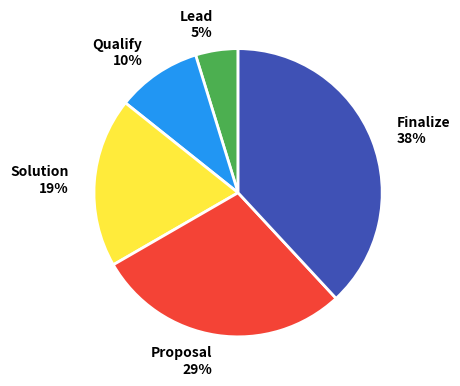

To the nearest percent, what is the difference between the largest and smallest slice percentages?

33%